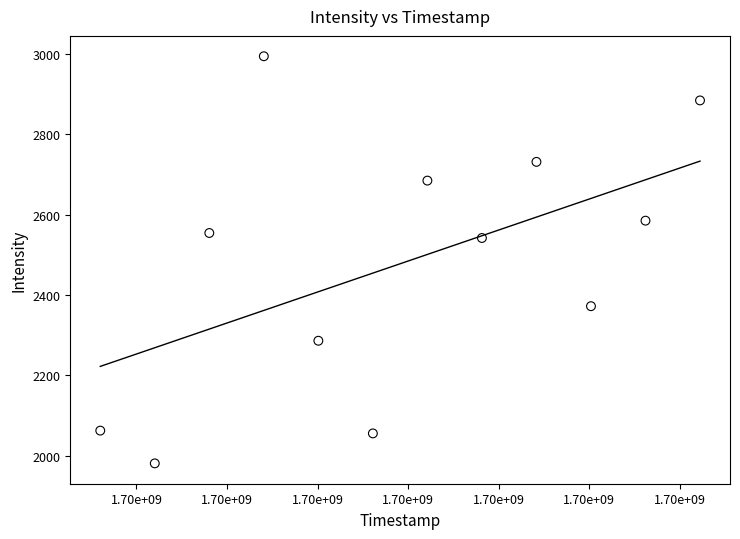

What is the range of Y values (max minus min)?

1013.7